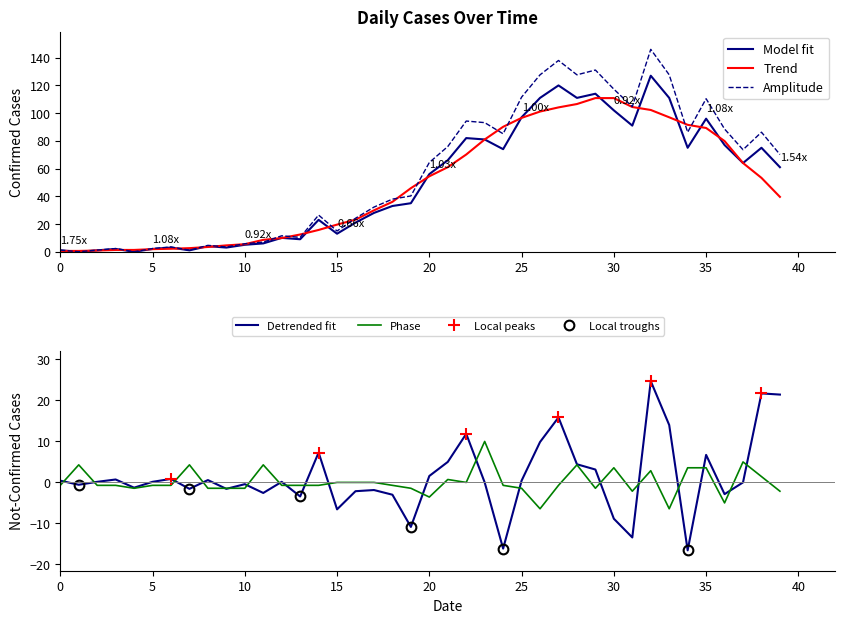

The value of Detrended fit at 30 is -8.9. True or false?

True